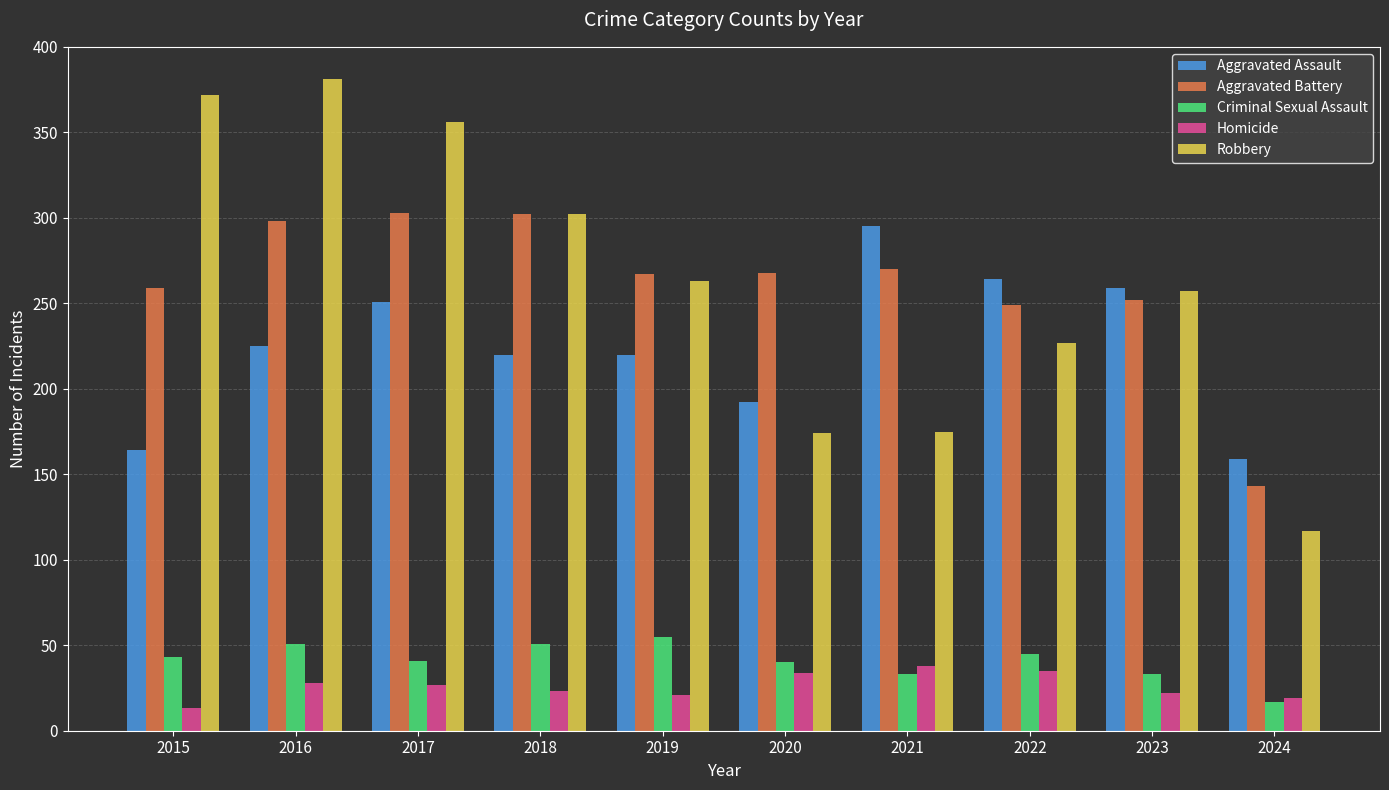

The Aggravated Assault series shows 295 at 2021. True or false?

True